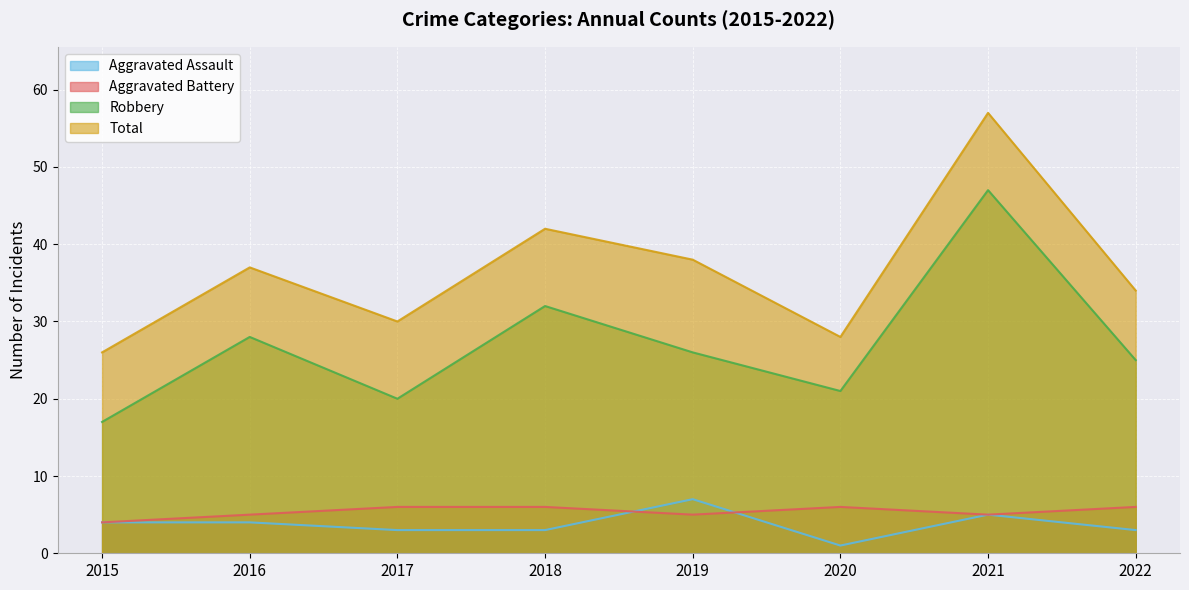

How many series are shown in this chart?

4